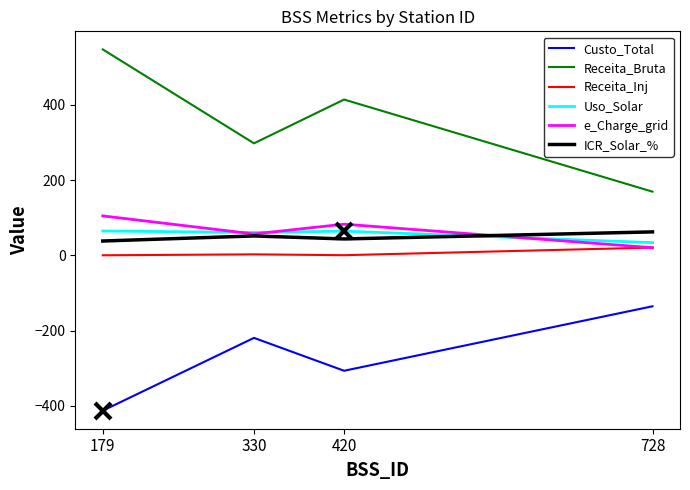

How many values in the ICR_Solar_% series are below 51?

2